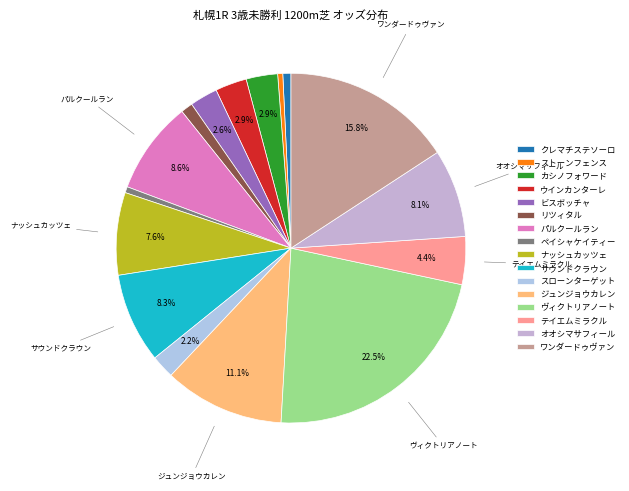

To the nearest percent, what is the average slice percentage?

6%